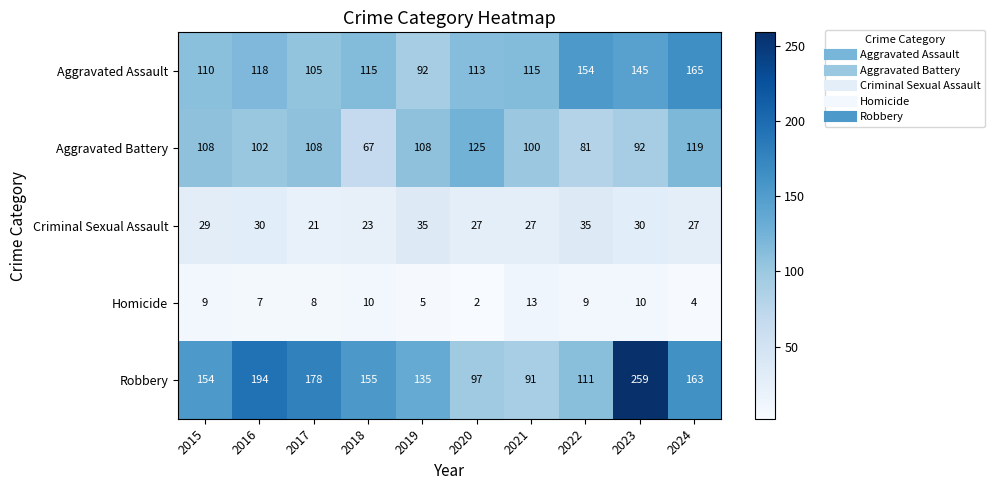

Is it true that Aggravated Assault equals 113 at 2020?

True